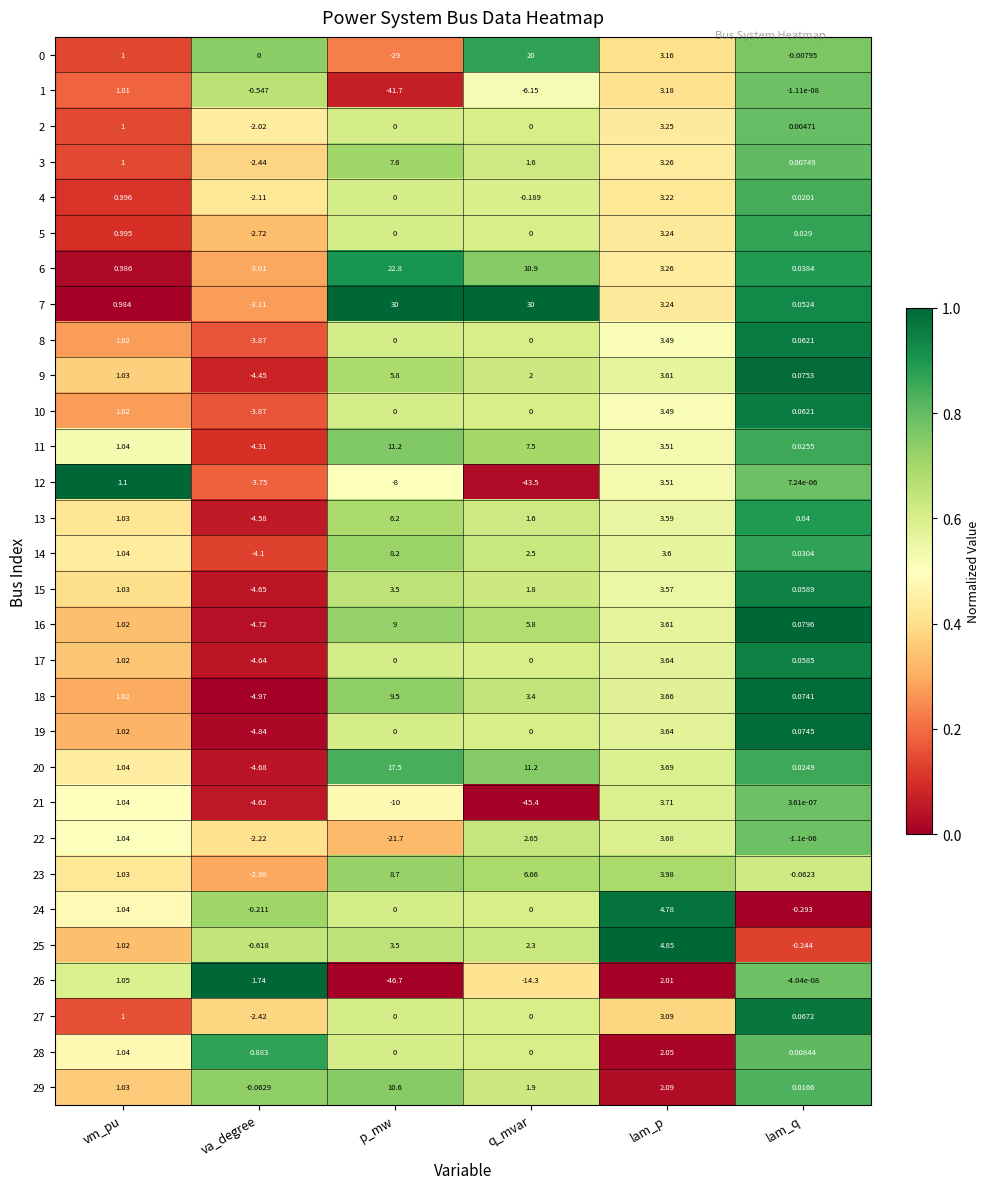

Which category has the highest value in the 21 series?

lam_p